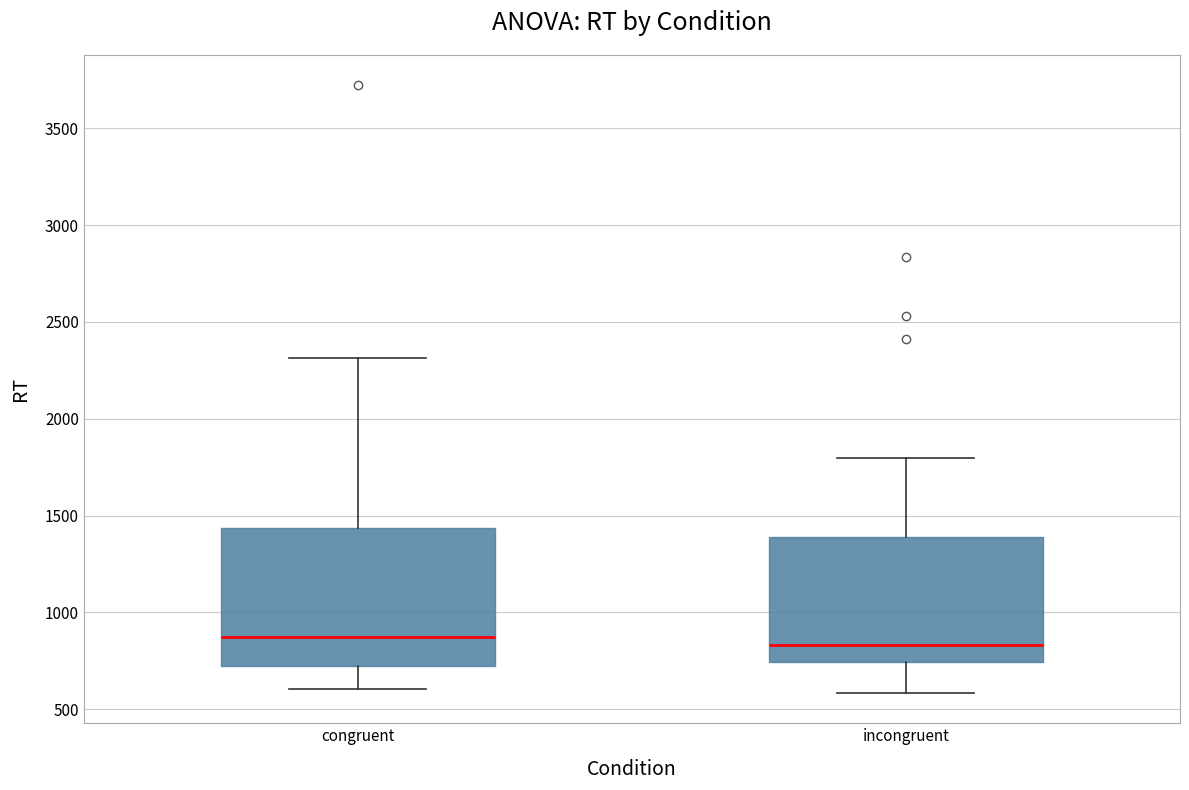

Reading left to right, read every box against the y-axis: the position of its median line, the range the box covers, and the ends of its whiskers. The values are not printed on the chart, so give them approximately, as read against the axis.

congruent: median 850, box 750 to 1450, whiskers 600 to 2300
incongruent: median 850, box 750 to 1400, whiskers 600 to 1800